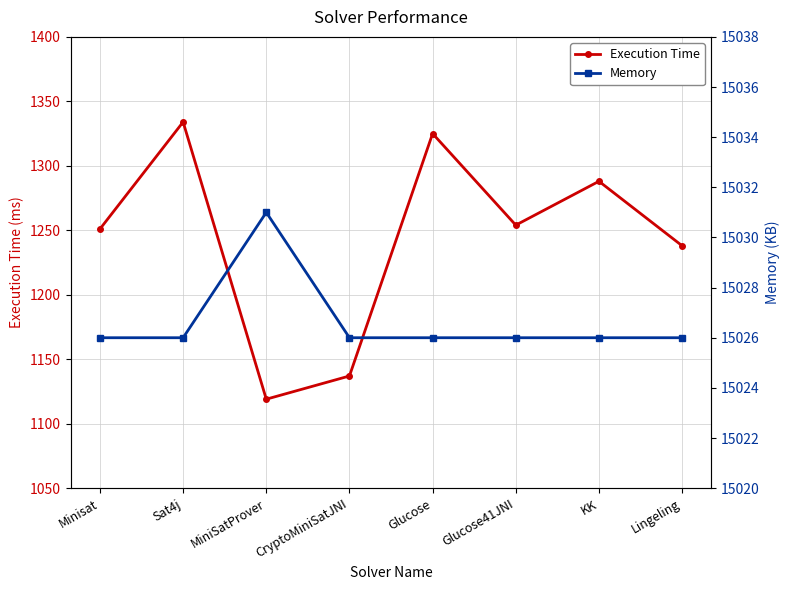

What is the value of the Memory point at the 6th from the left?

15026